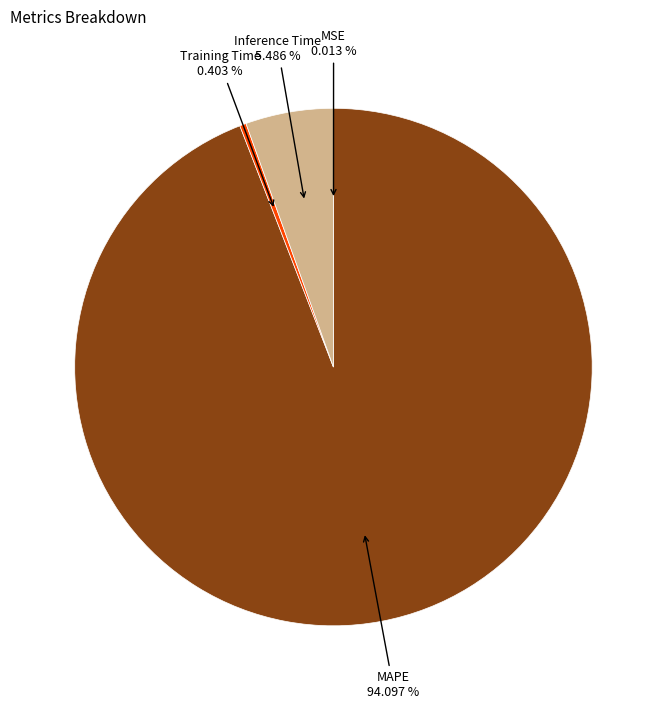

Which category has the biggest portion of the pie?

MAPE